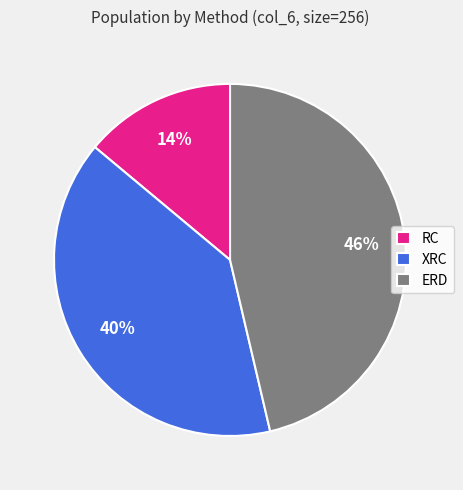

Count the number of slices in the pie.

3